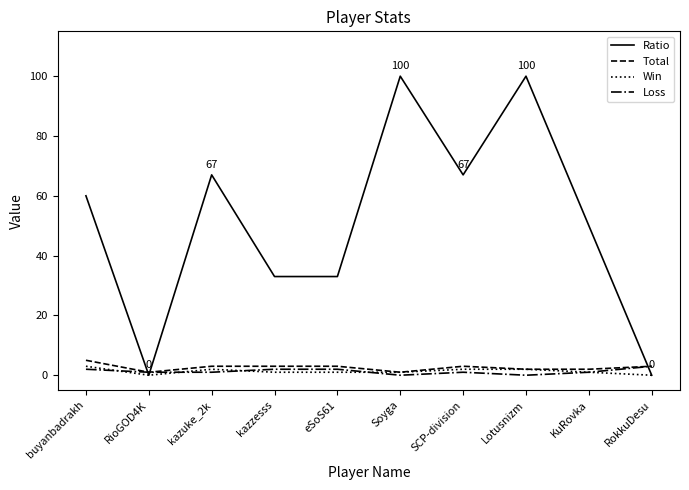

At which category does Win reach its first local valley?

RioGOD4K